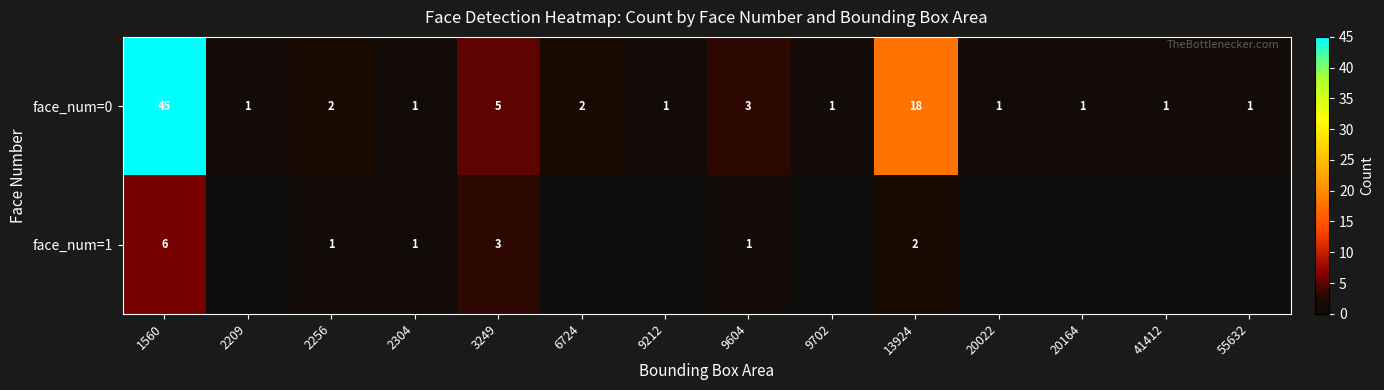

Where is face_num=0 nearest to the value 23?

13924